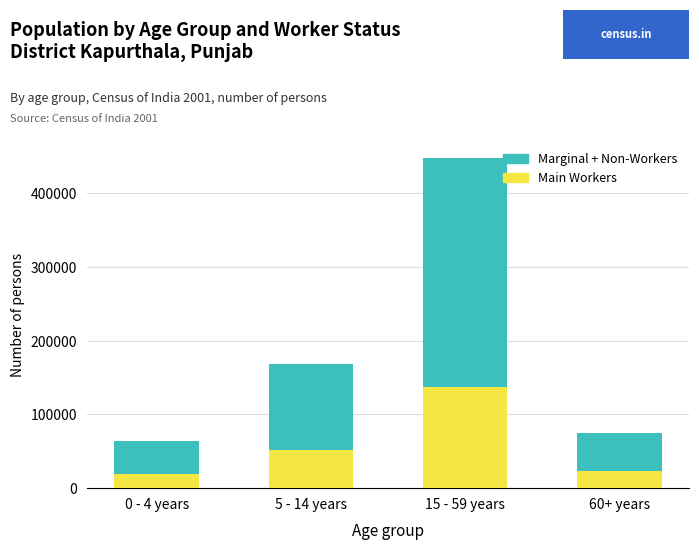

What is the lowest value of the Main Workers series?

19443